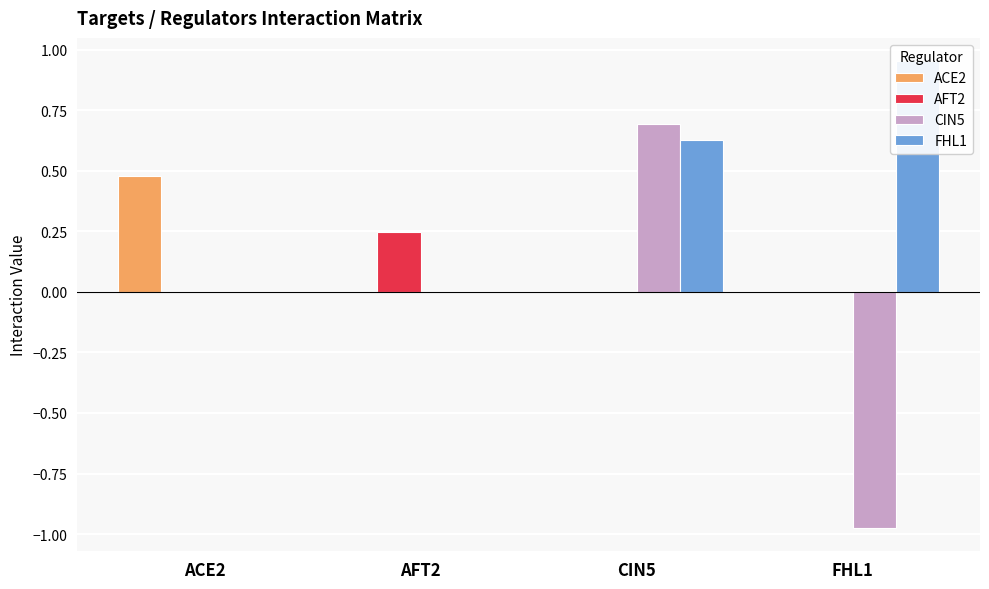

How many series are shown in this chart?

4